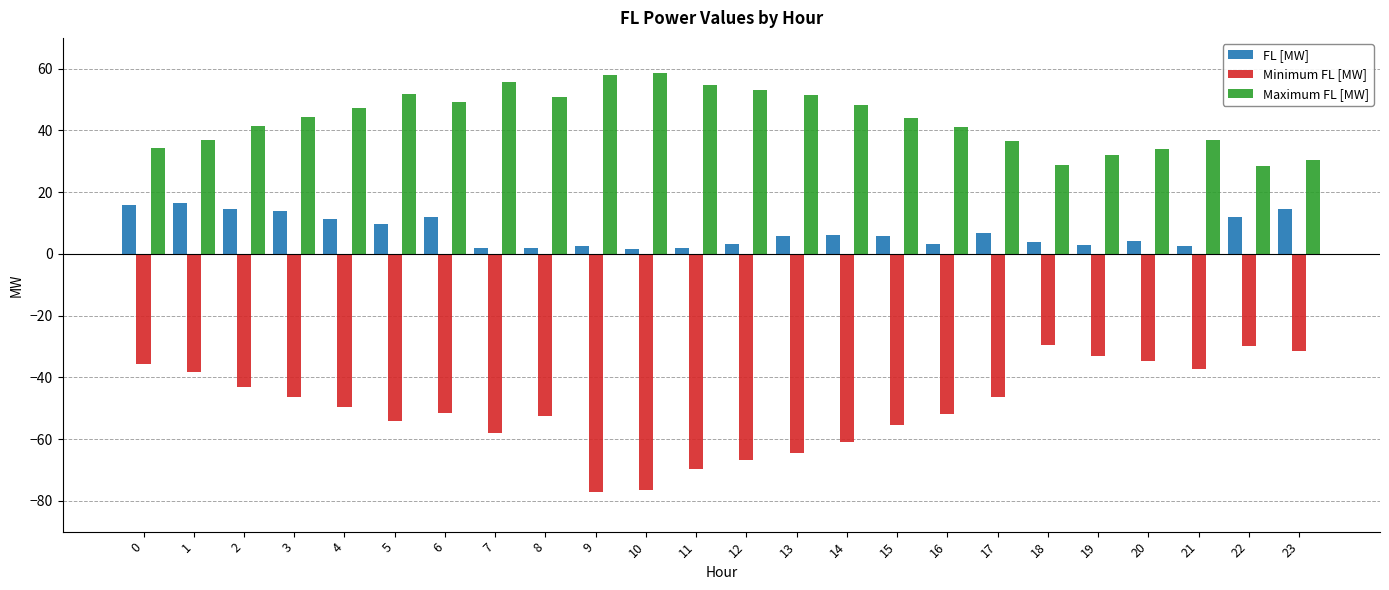

What is the spread (max minus min) of values at 4?

96.9